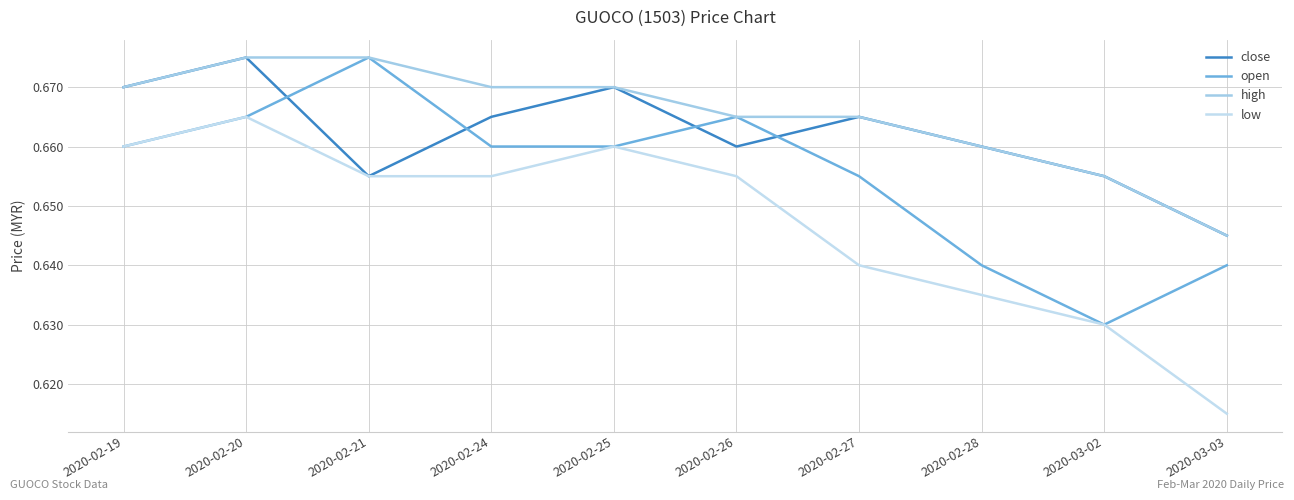

Does the chart have visible grid lines?

Yes